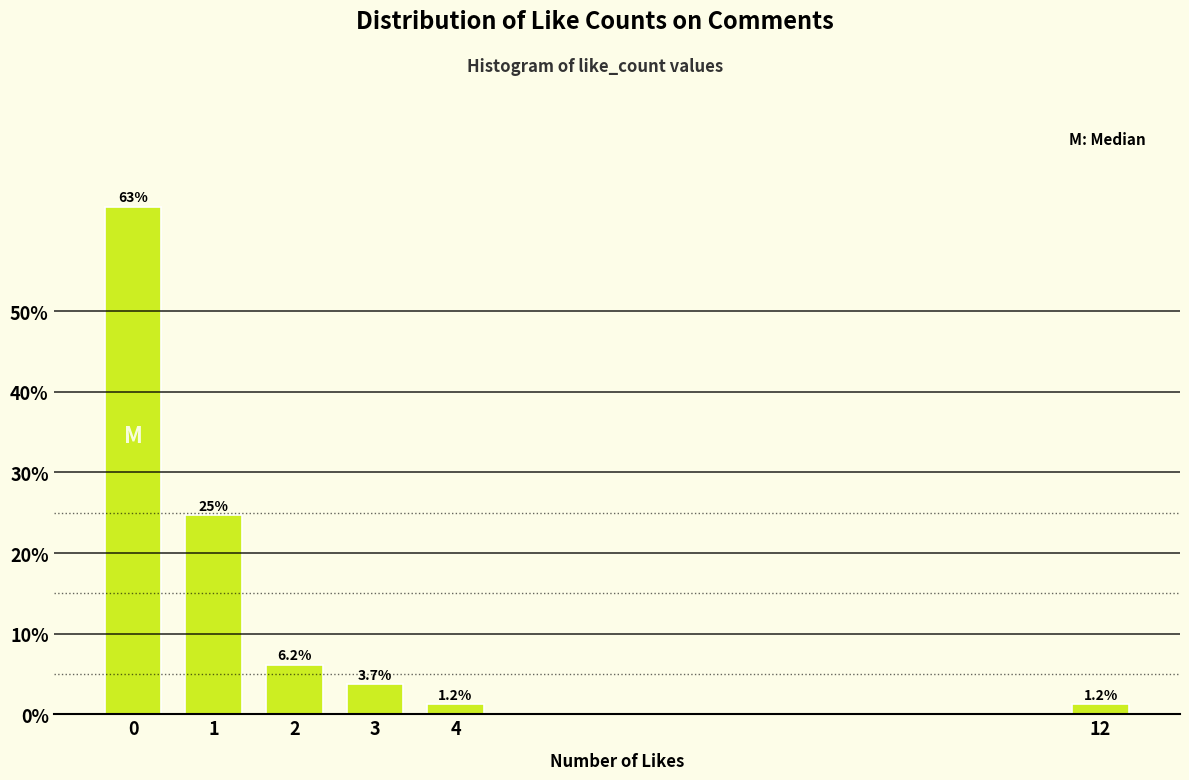

Reading left to right, what are all the values shown in this chart?

0=63.0	1=24.7	2=6.2	3=3.7	4=1.2	12=1.2